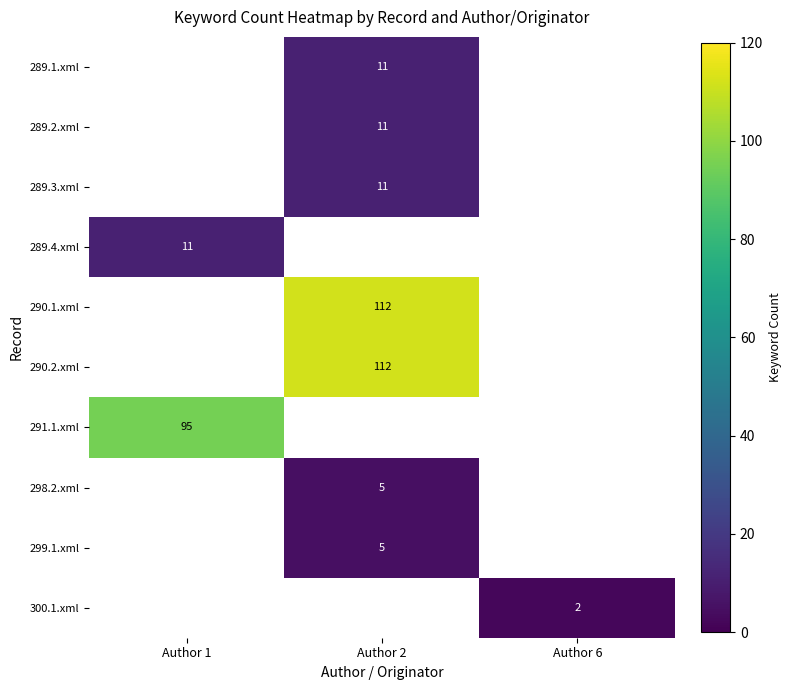

True or false: 289.1.xml has a value of 5 at Author 2.

False